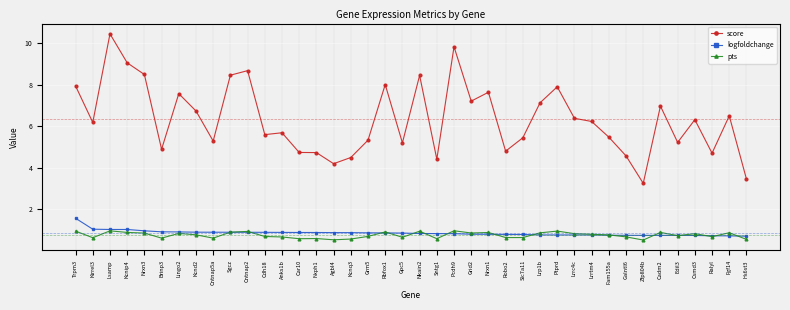

What is the spread (max minus min) of values at Robo2?

4.2